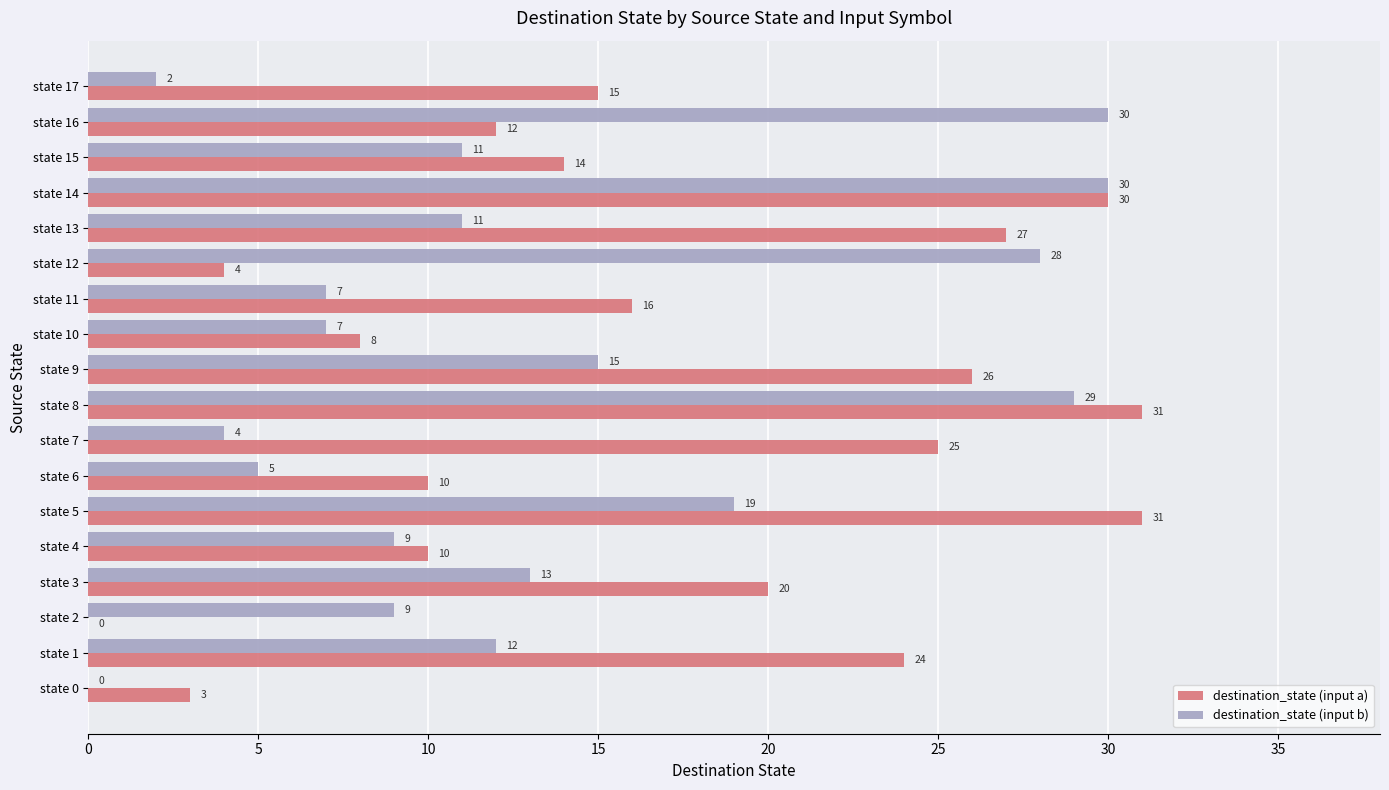

At which label is destination_state (input a) closest to 15?

state 17